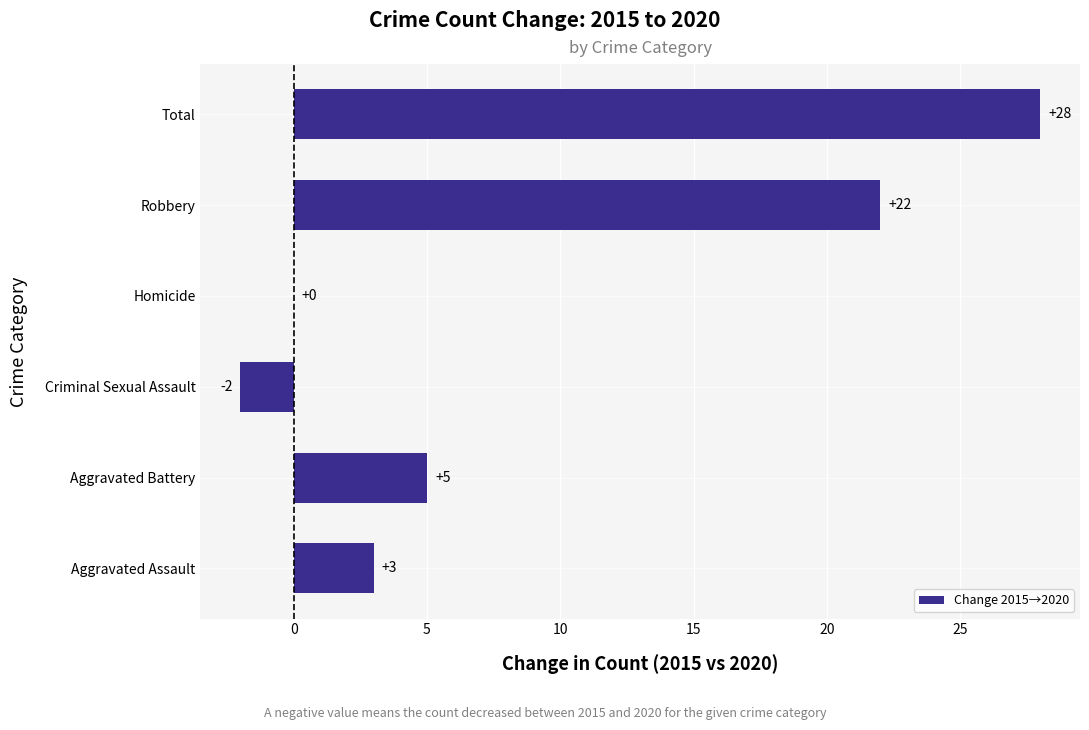

What is the sum of the values at Total and Aggravated Battery?

33